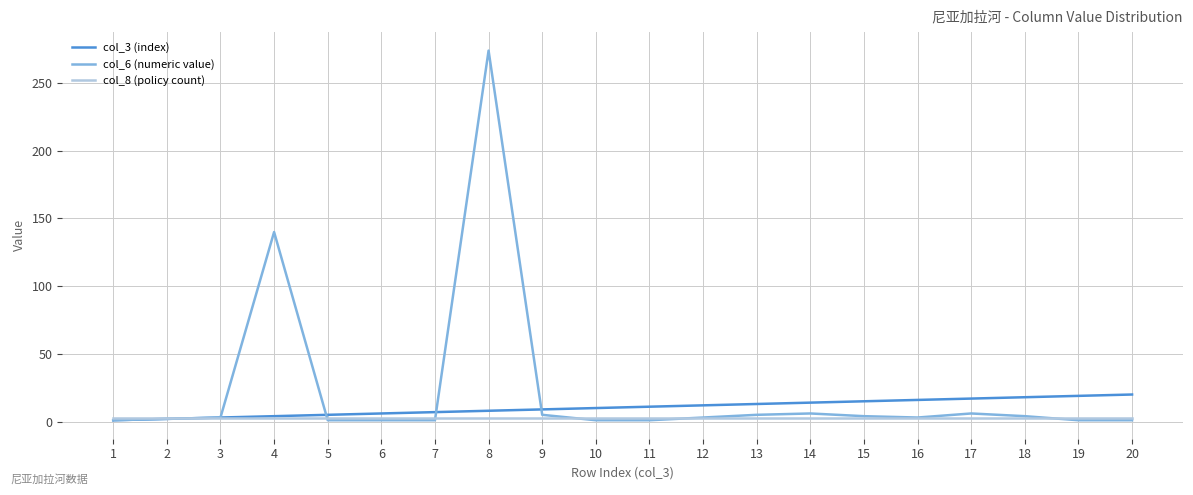

What is the sum of all col_8 (policy count) values?

60